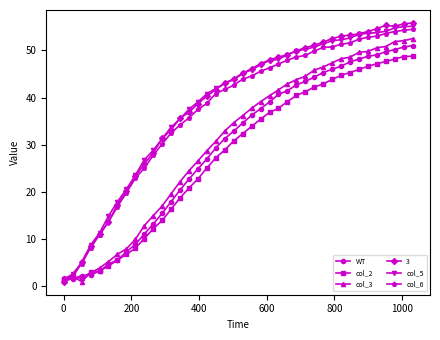

What is the greatest value displayed?

55.9